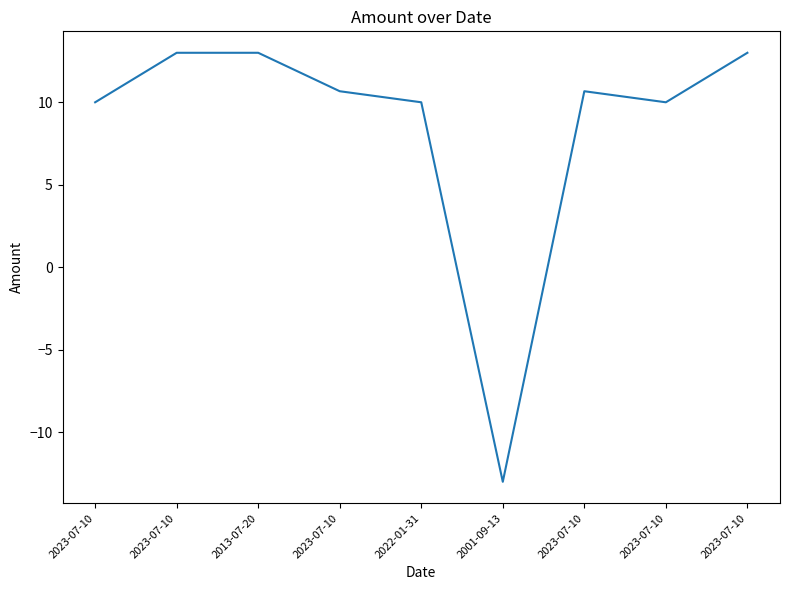

How many lines are shown in the chart?

1